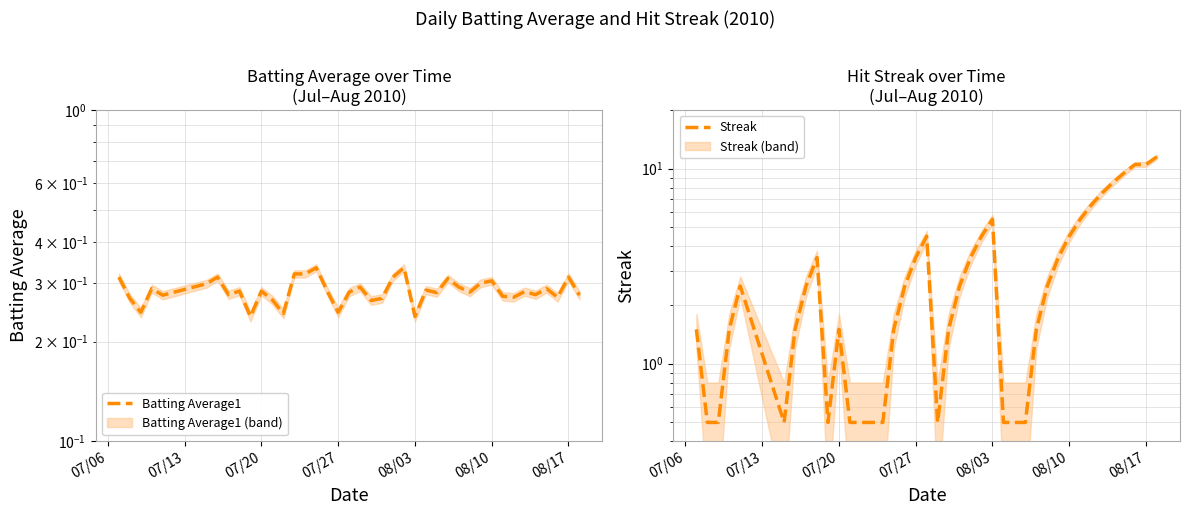

True or false: Batting Average1 and Streak intersect in this chart.

False